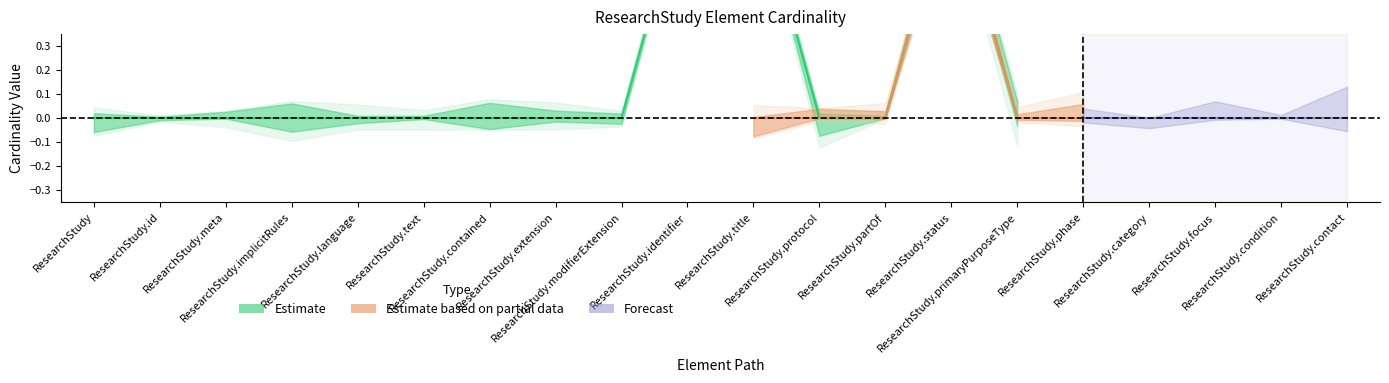

Which has a higher value, ResearchStudy.phase or ResearchStudy.primaryPurposeType?

ResearchStudy.phase